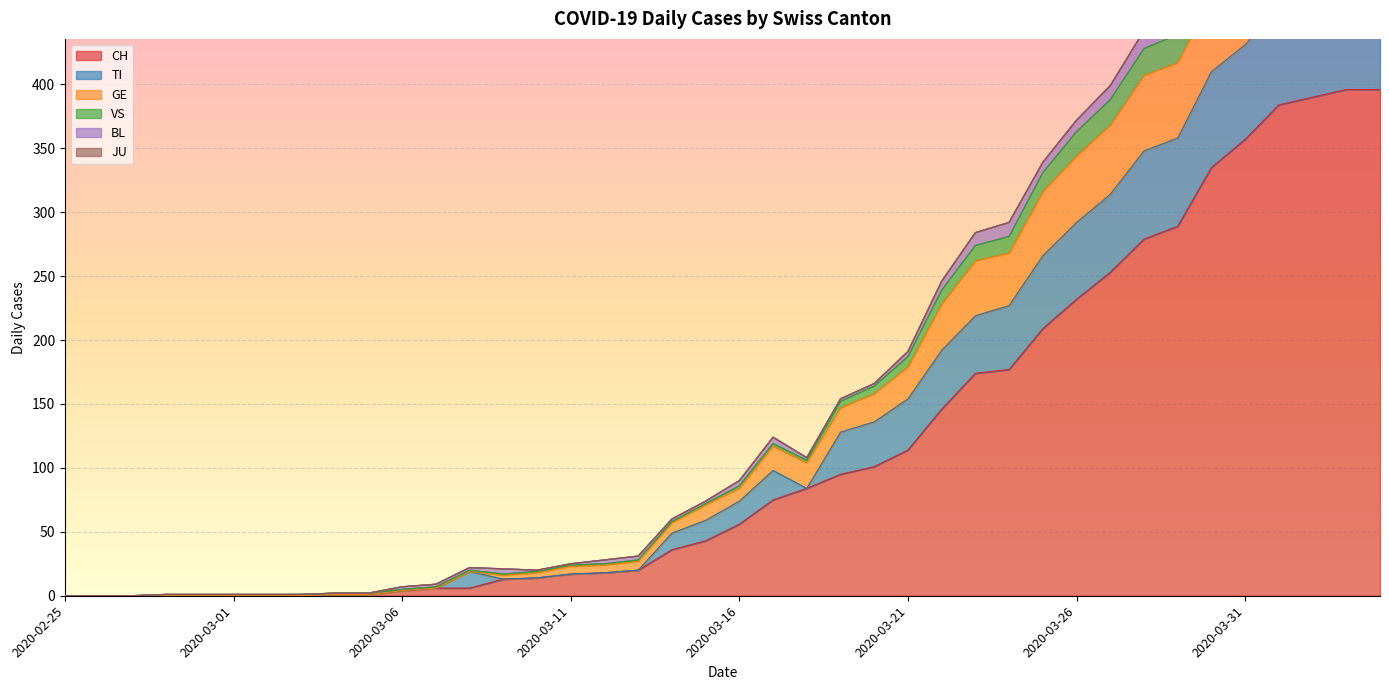

What is the label of the 38th point from the left?

2020-04-02